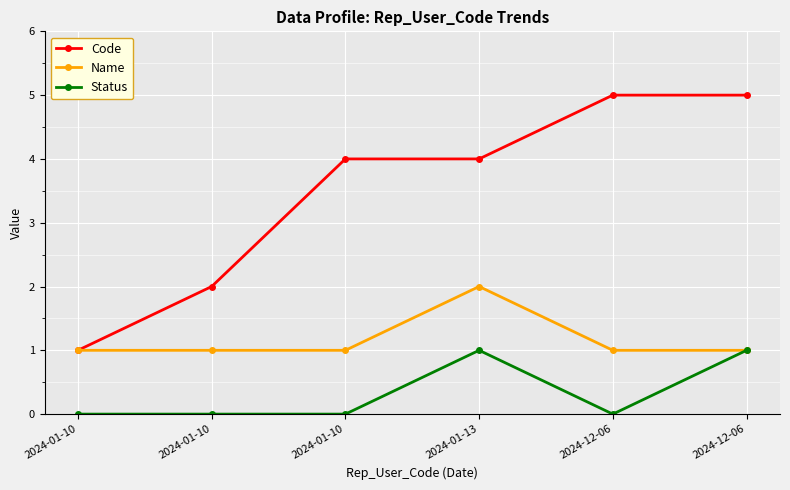

Which series has the largest total across all categories?

Code